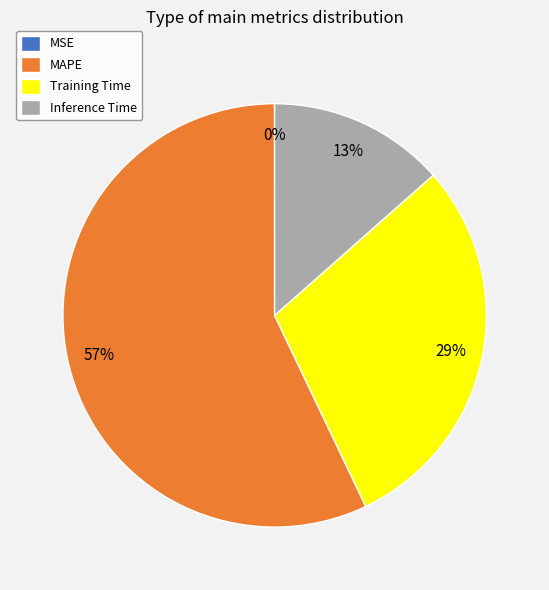

To the nearest percent, what is the average slice percentage?

25%